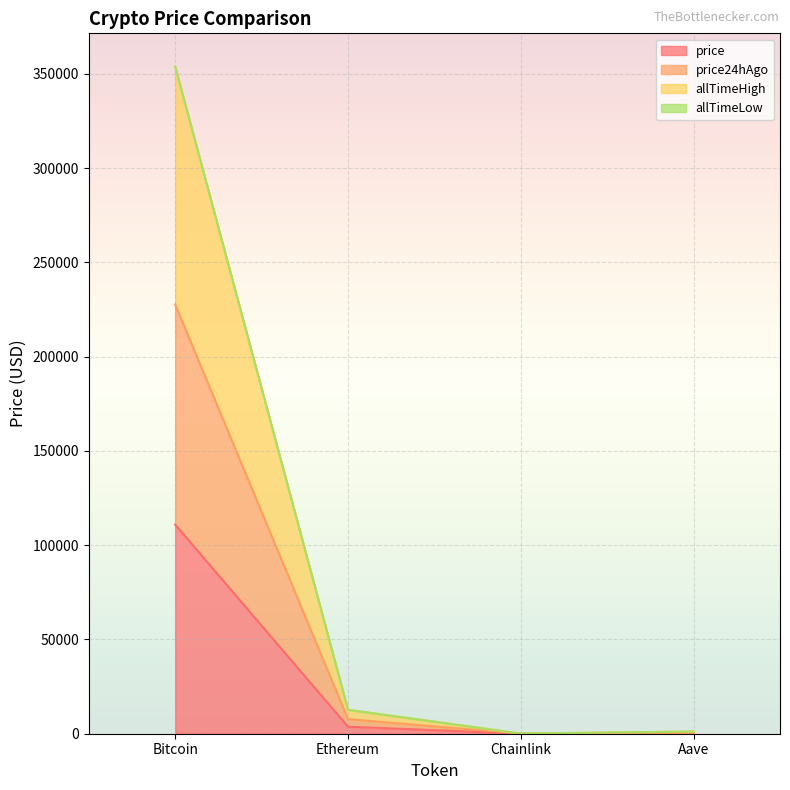

How many data points does each series have?

4